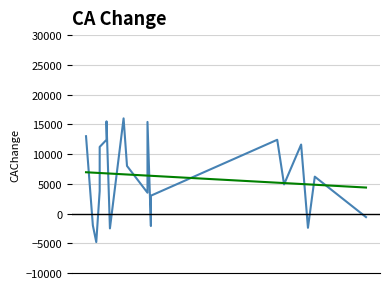

Between 9 and 59, which is larger?

9